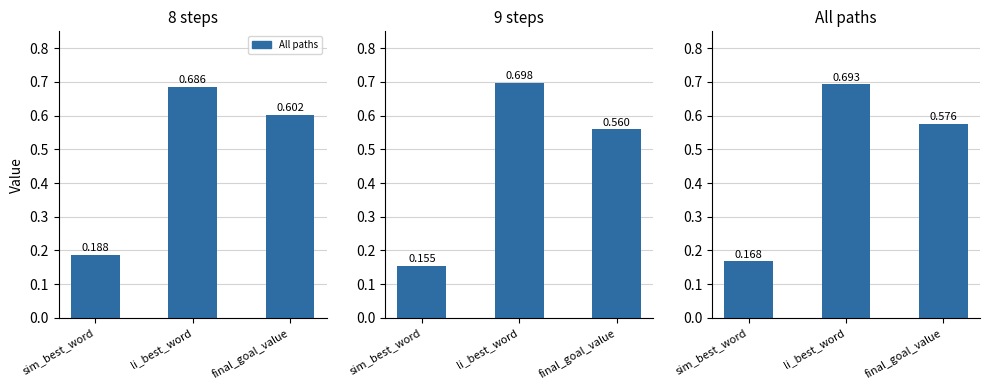

Reading left to right, what are all the values shown in this chart?

8 steps: sim_best_word=0.2	li_best_word=0.7	final_goal_value=0.6
9 steps: sim_best_word=0.2	li_best_word=0.7	final_goal_value=0.6
All paths: sim_best_word=0.2	li_best_word=0.7	final_goal_value=0.6